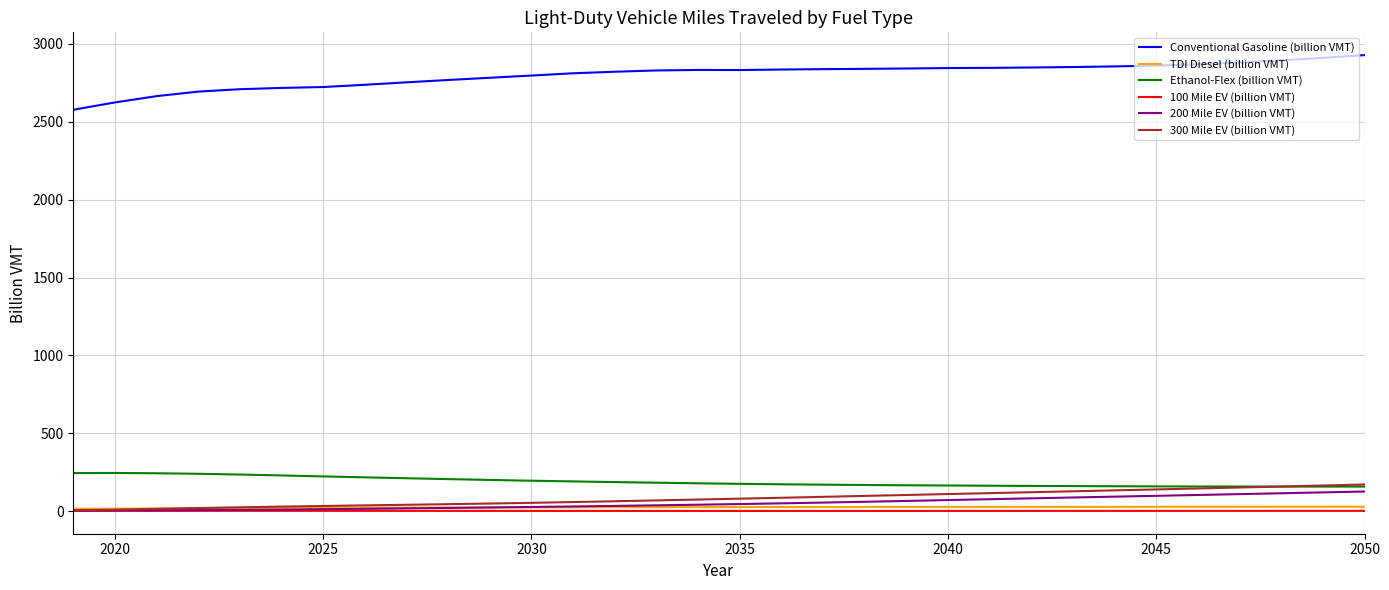

Which series has the largest range (max minus min)?

Conventional Gasoline (billion VMT)